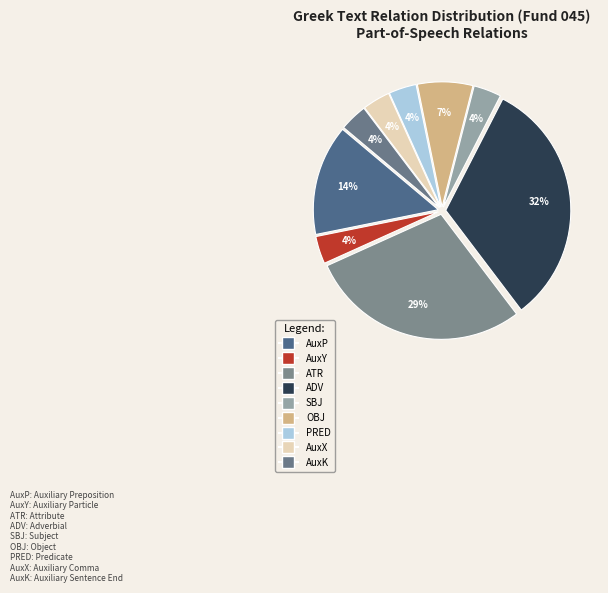

True or false: AuxX accounts for 4% of the total.

True